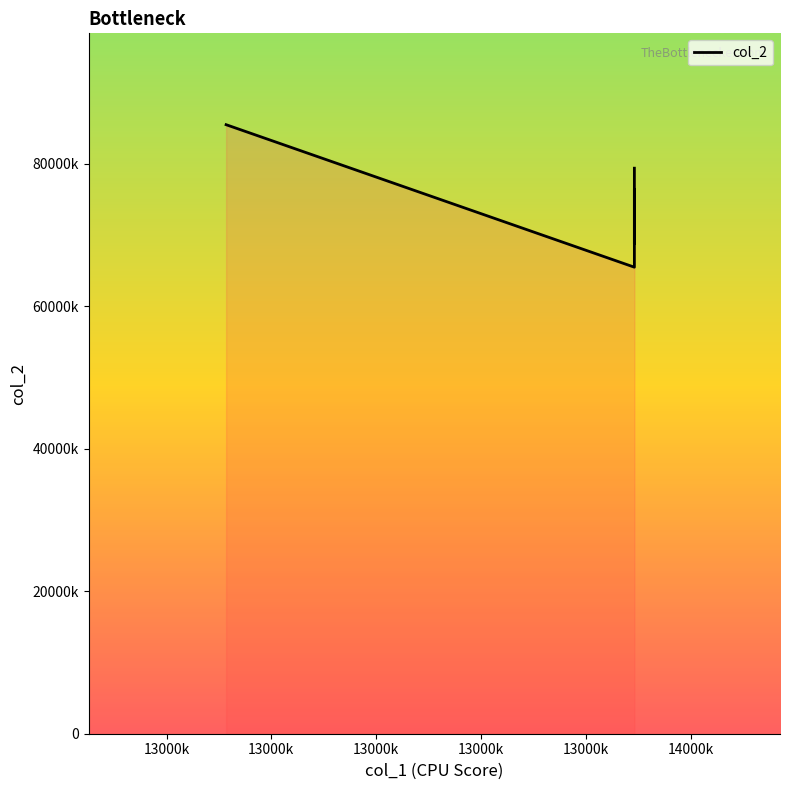

Does the chart display data point markers on the line(s)?

No